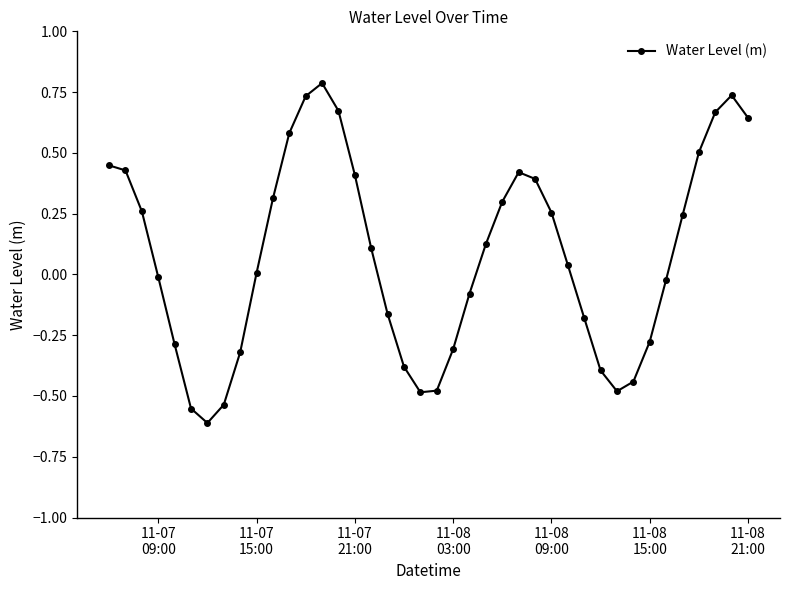

What is the difference between the maximum and second lowest values?

1.3